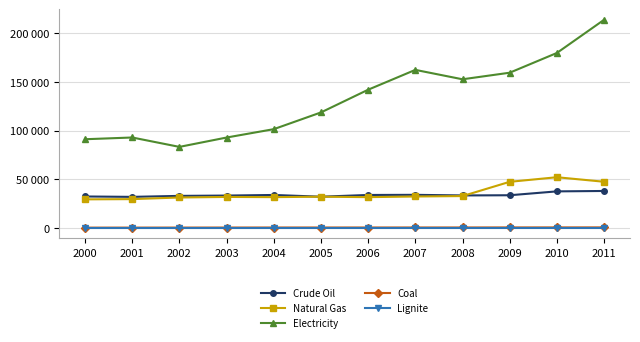

Between 2004 and 2006, which is larger?

2006